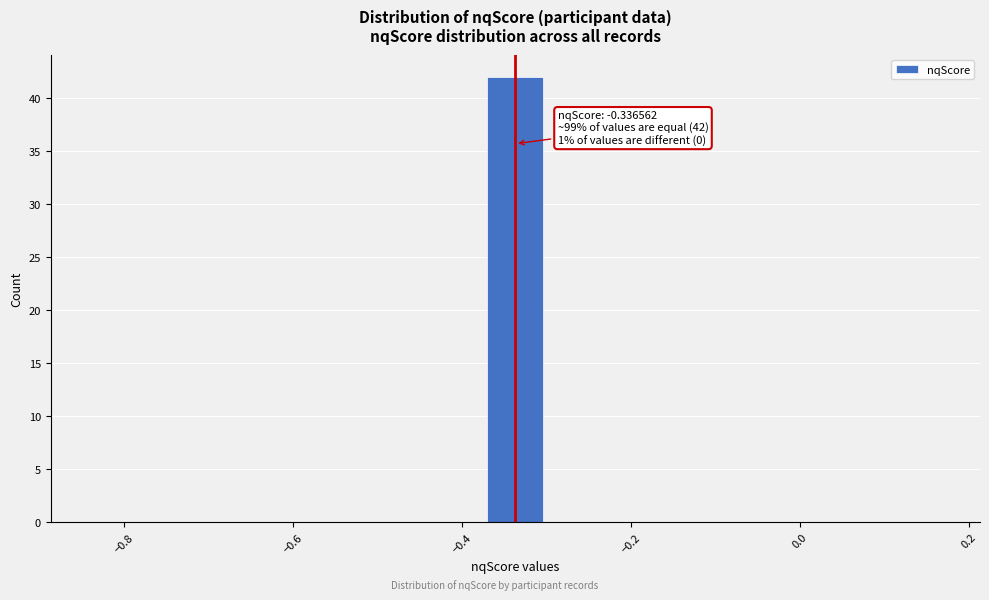

Read against the x-axis, roughly where is the centre of the tallest bar?

-0.34